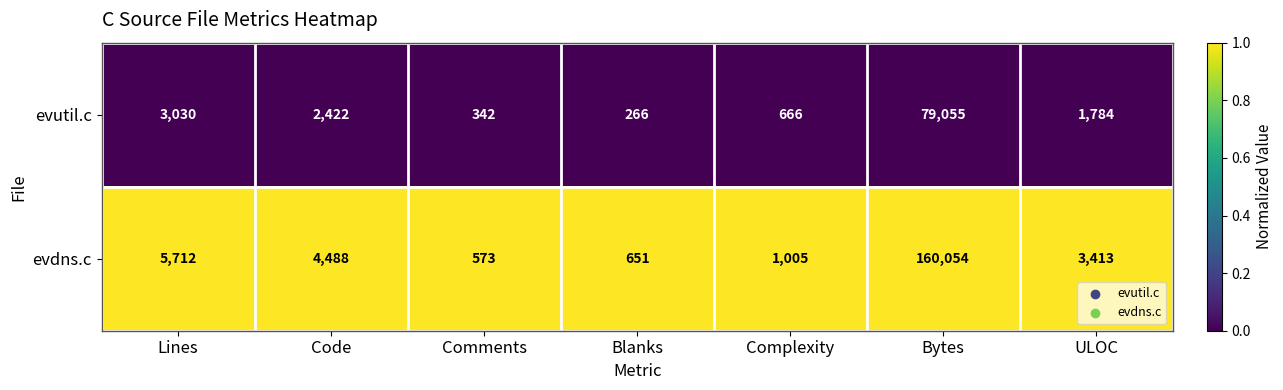

Which series has the largest total across all categories?

evdns.c